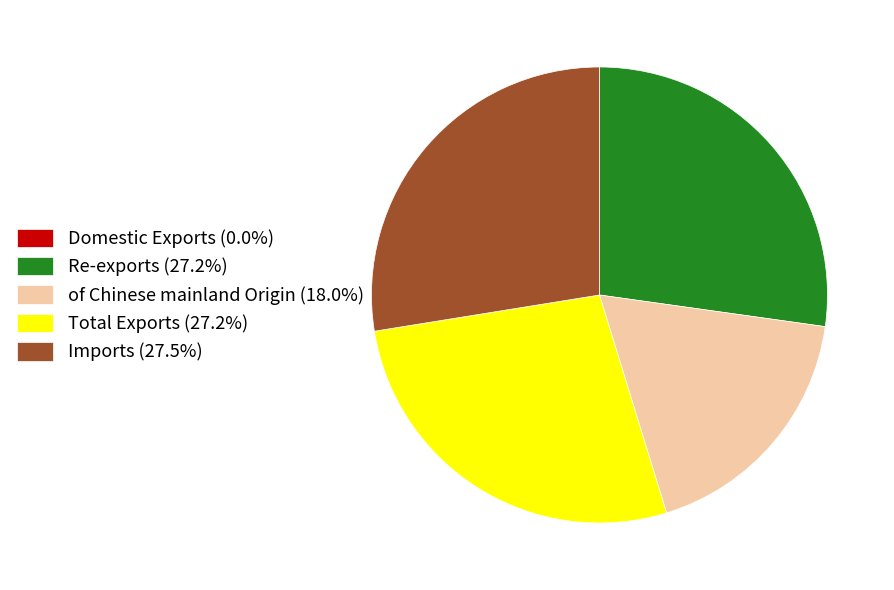

Is there any slice that represents more than half of the pie?

No